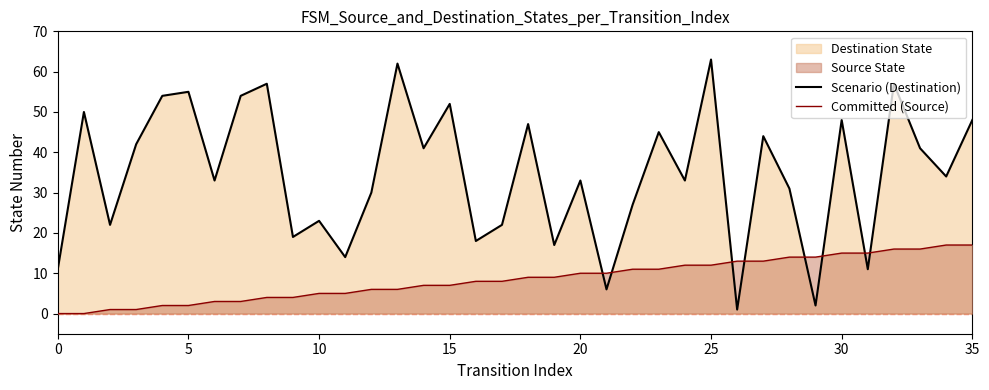

The value of Committed (Source) at 30 is 22. True or false?

False